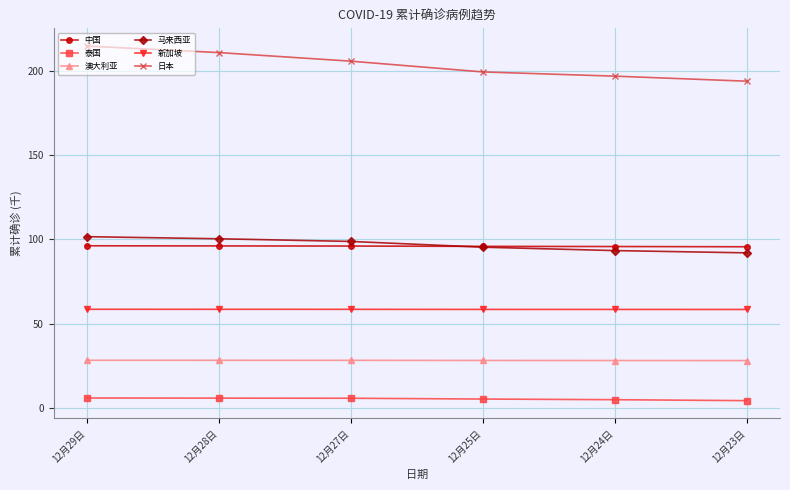

What is the approximate value of 泰国 at 12月29日?

5.9